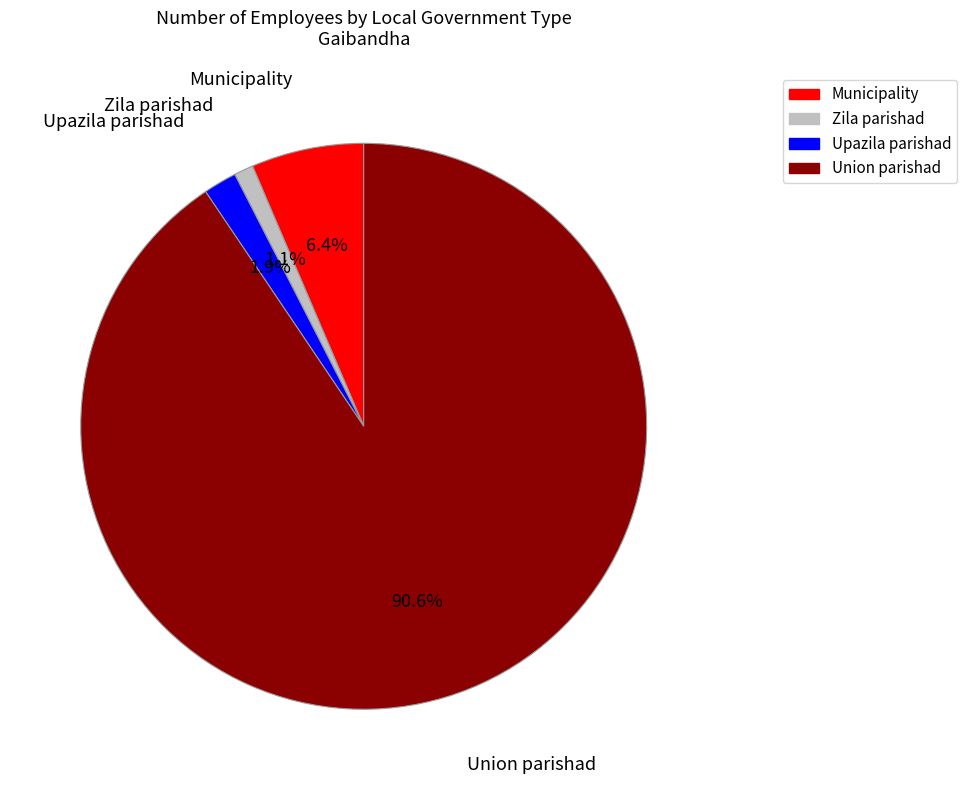

Which category has the biggest portion of the pie?

Union parishad